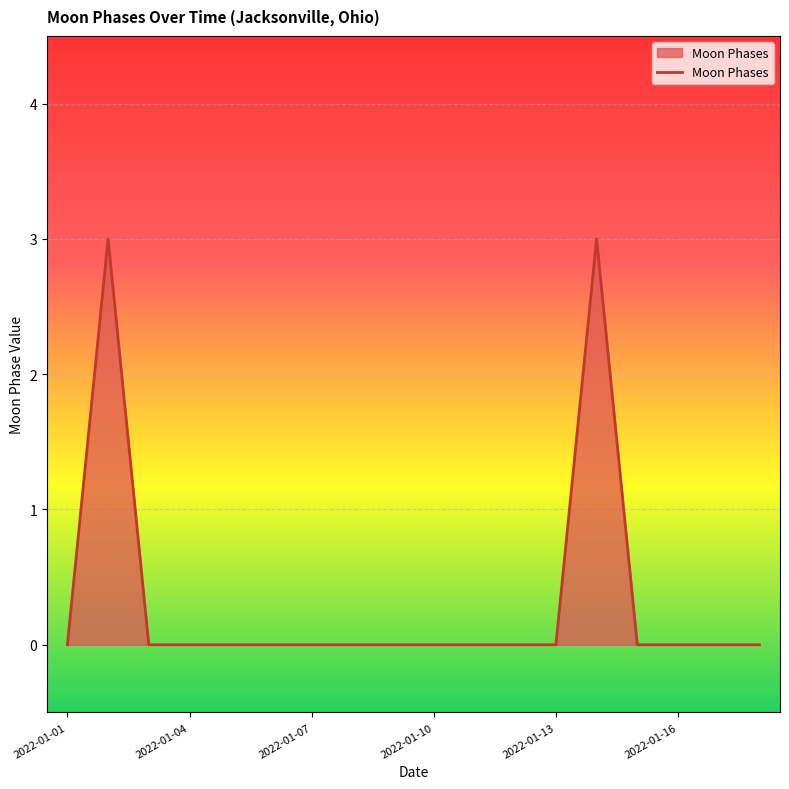

What is the greatest value displayed?

3